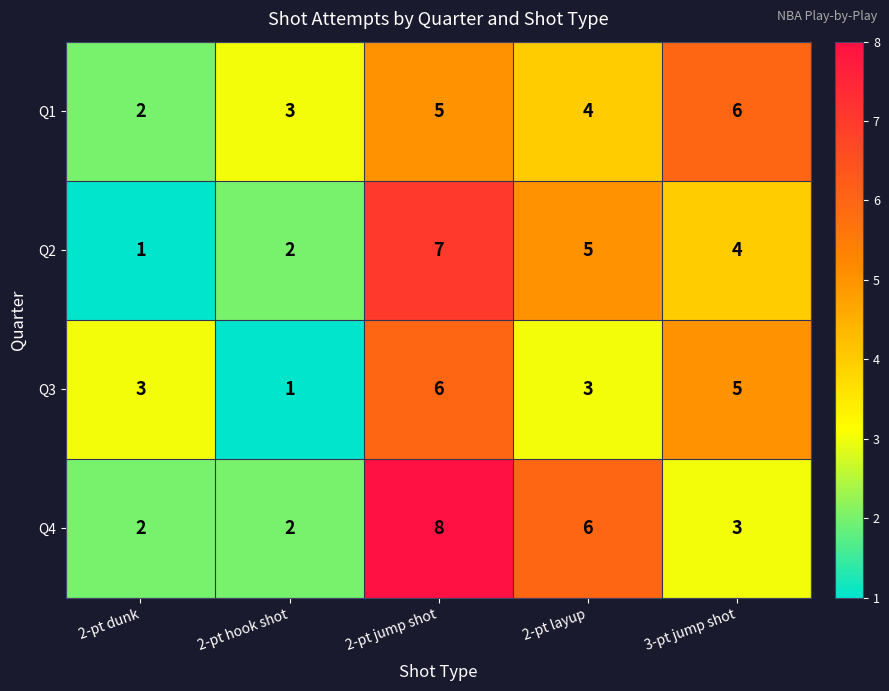

Reading right to left, list all the values displayed in this chart.

Q1: 3-pt jump shot=6	2-pt layup=4	2-pt jump shot=5	2-pt hook shot=3	2-pt dunk=2
Q2: 3-pt jump shot=4	2-pt layup=5	2-pt jump shot=7	2-pt hook shot=2	2-pt dunk=1
Q3: 3-pt jump shot=5	2-pt layup=3	2-pt jump shot=6	2-pt hook shot=1	2-pt dunk=3
Q4: 3-pt jump shot=3	2-pt layup=6	2-pt jump shot=8	2-pt hook shot=2	2-pt dunk=2